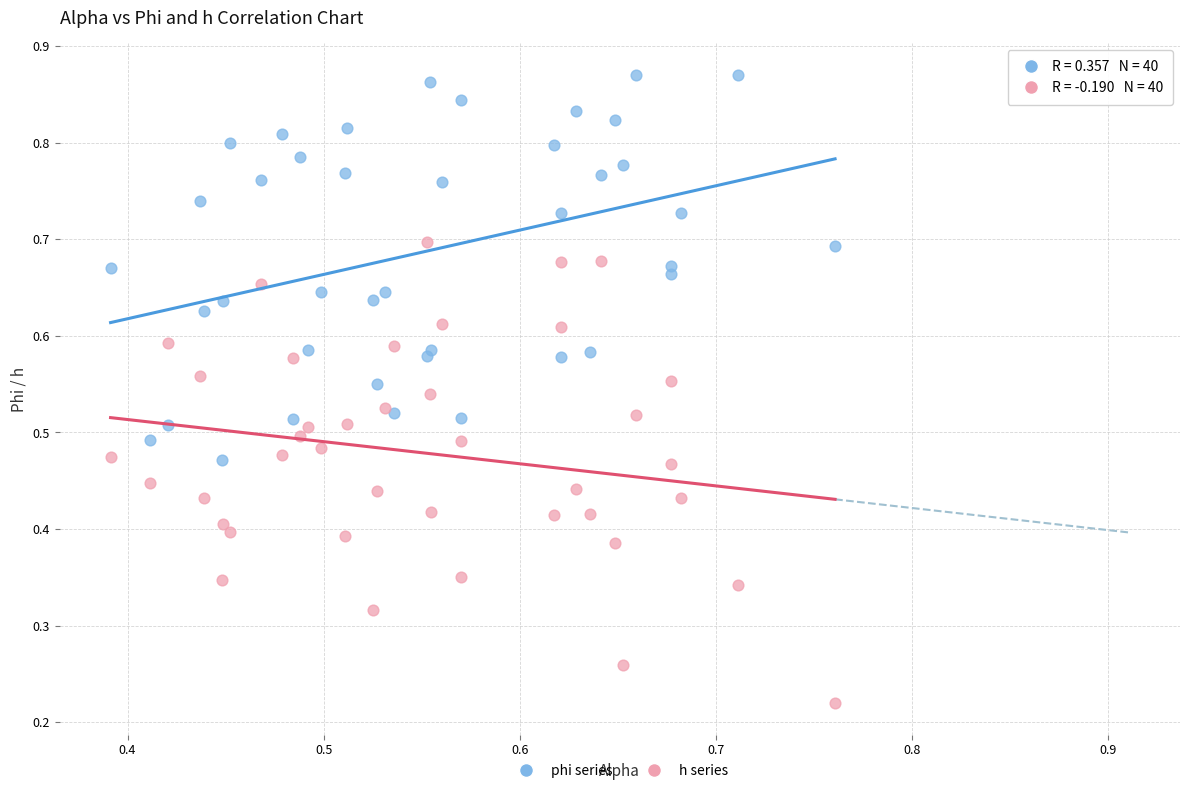

Which series reaches the minimum Y coordinate?

h series